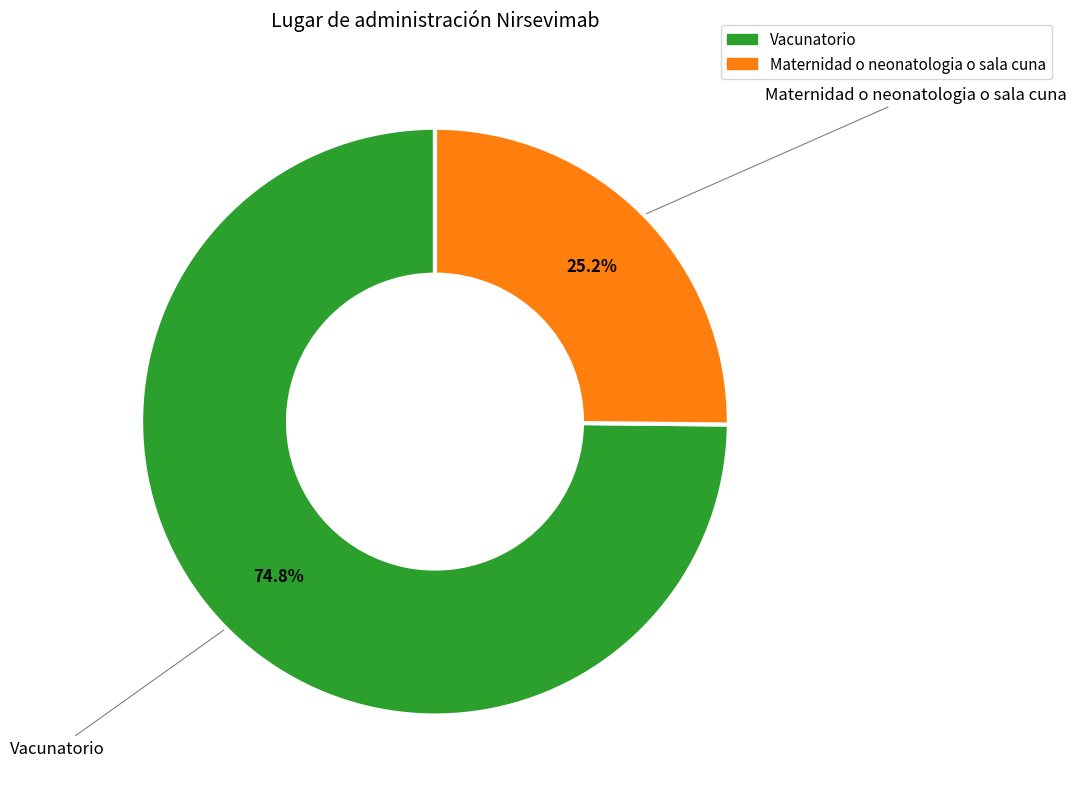

Which category has the smallest portion of the pie?

Maternidad o neonatologia o sala cuna